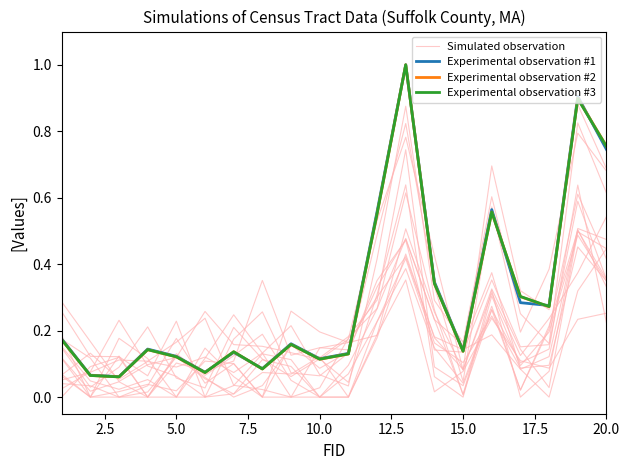

True or false: Simulated observation has a value of 0.0 at 2.5.

True